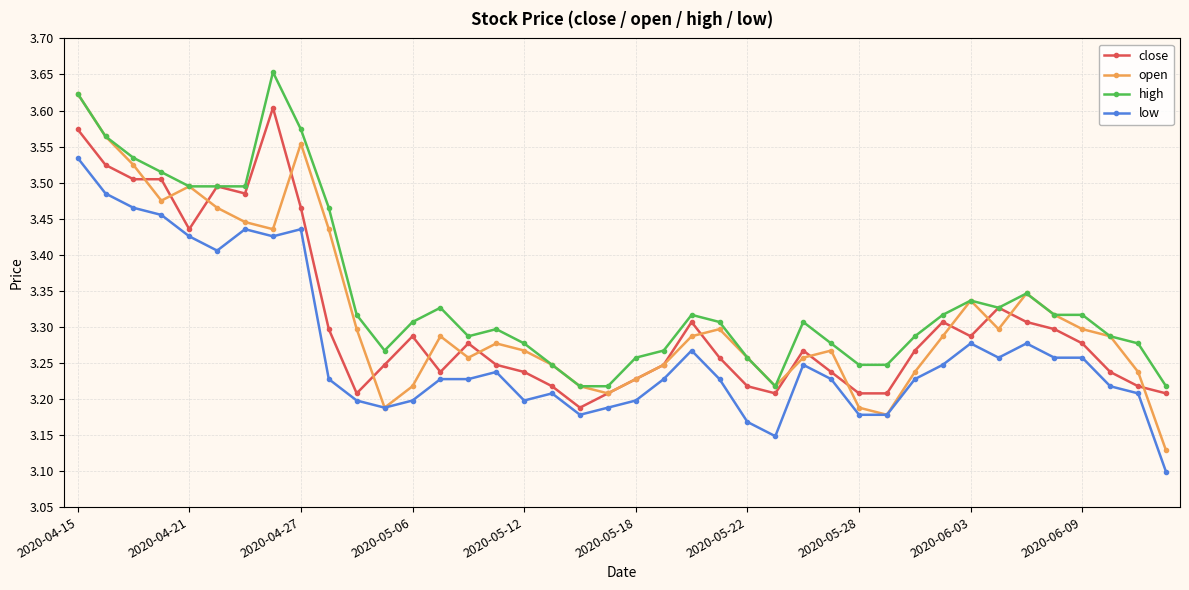

Which series has the widest spread of values?

open